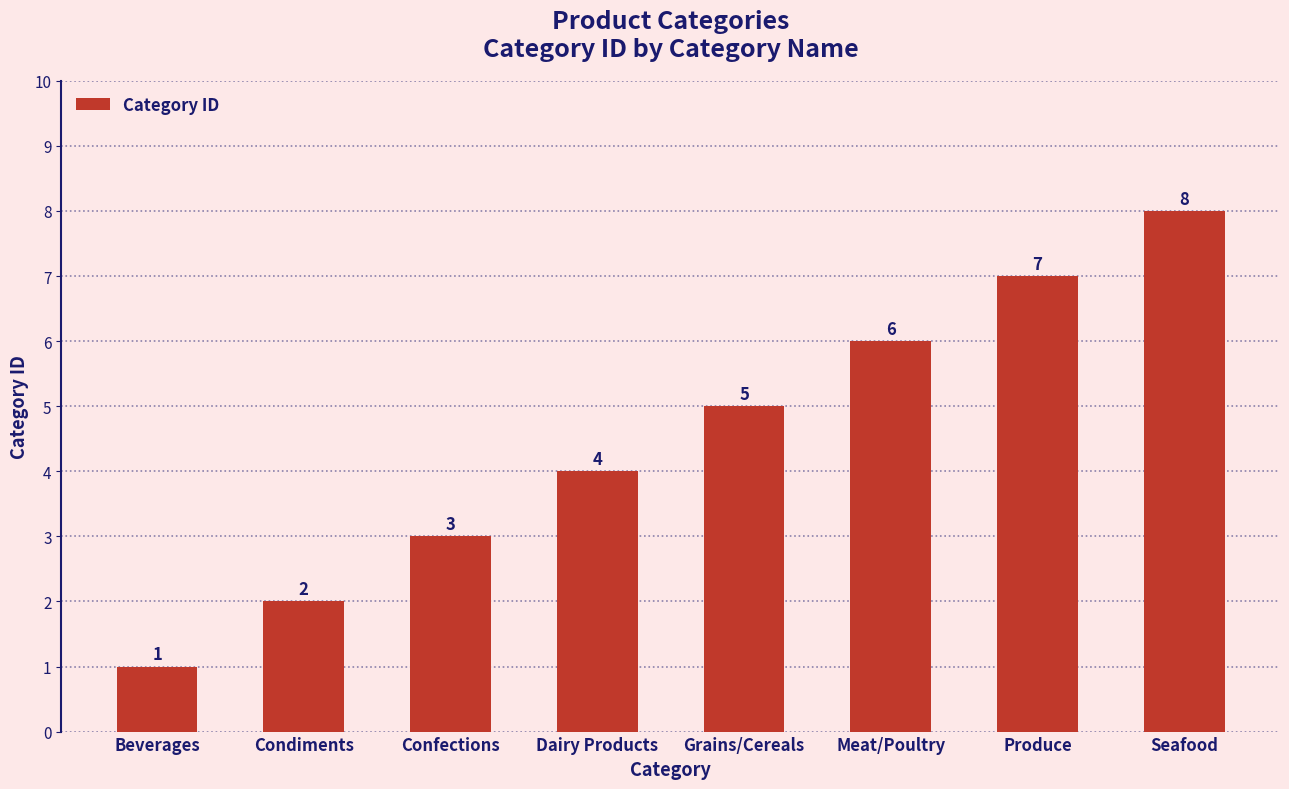

At which label is the value closest to 4?

Dairy Products